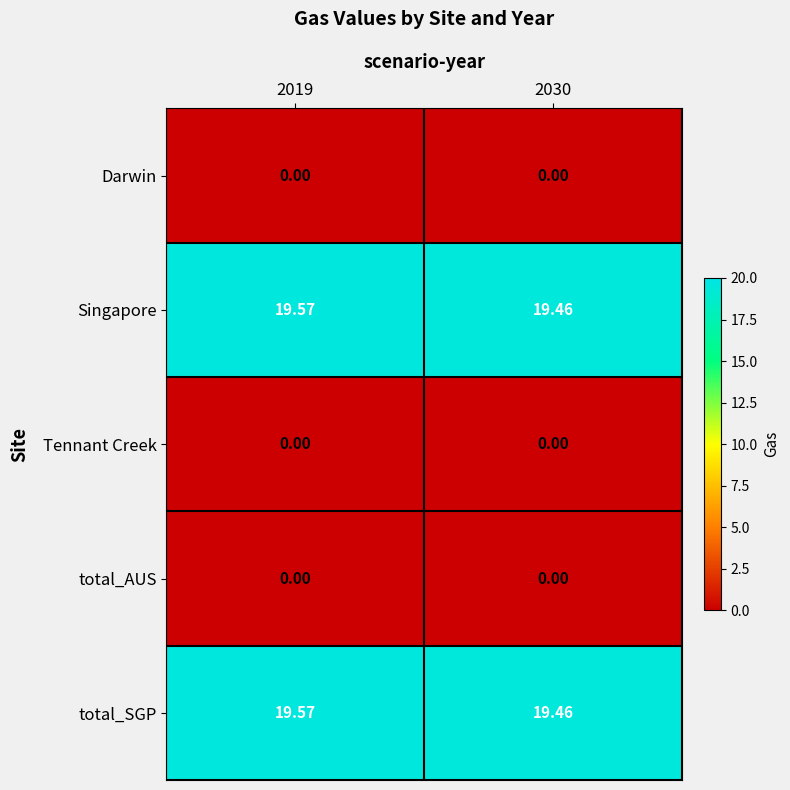

Is the value of Singapore at 2019 greater than the value of Tennant Creek at 2019?

Yes